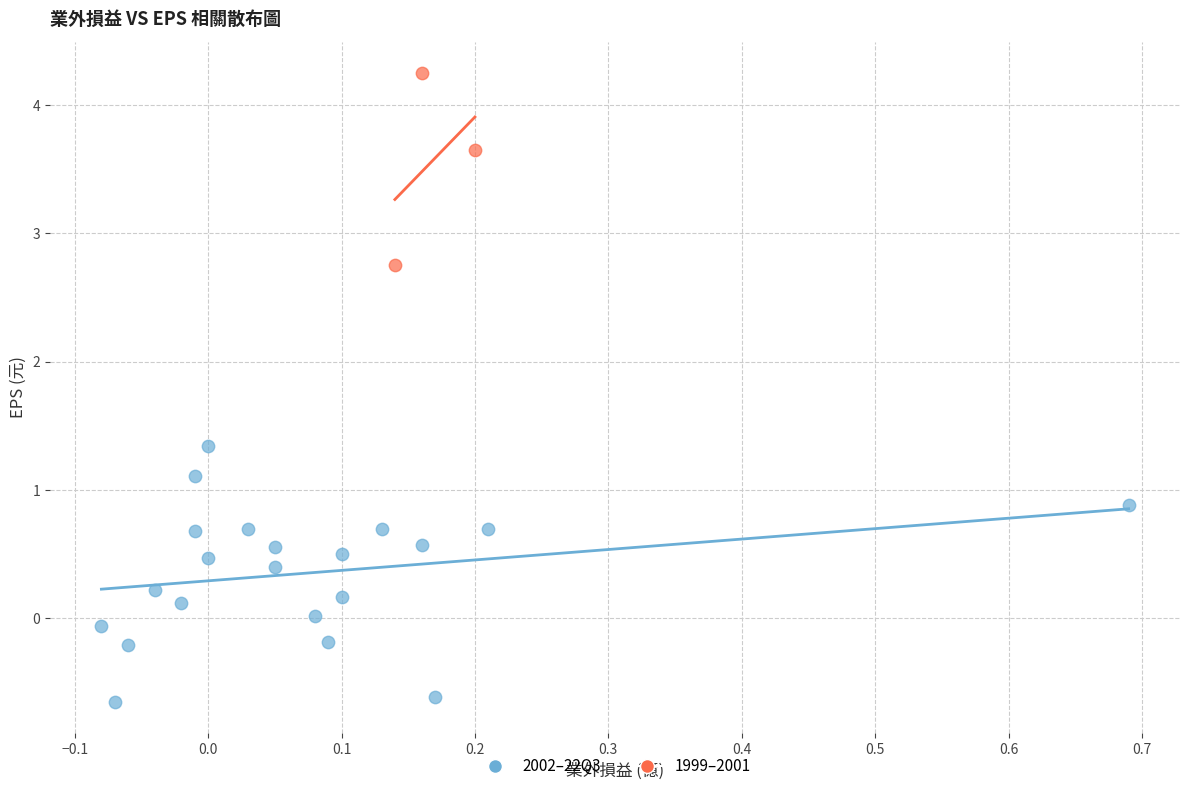

Which series reaches the maximum Y coordinate?

1999–2001